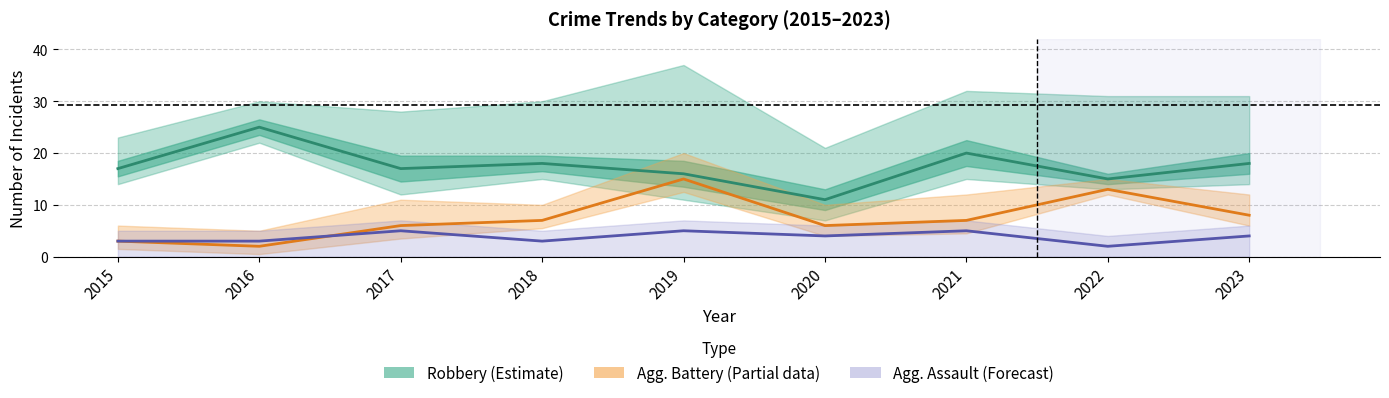

What is the value of the Robbery (Estimate) point at the 3rd from the left?

17